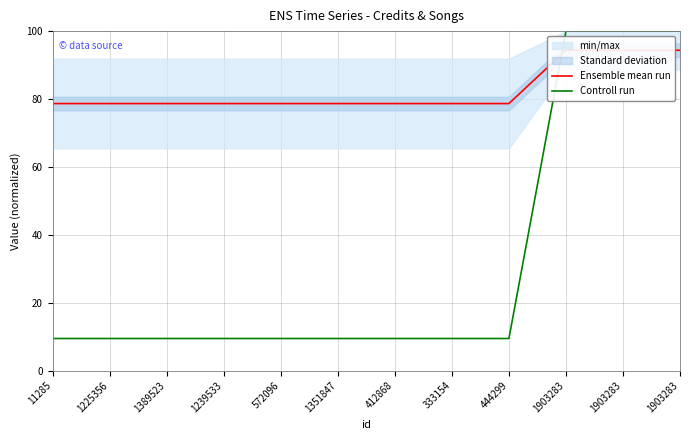

Reading left to right, transcribe all the data shown in this chart.

Ensemble mean run: 11285=78.7	1225356=78.7	1389523=78.7	1239533=78.7	572096=78.7	1351847=78.7	412868=78.7	333154=78.7	444299=78.7	1903283=94.4	1903283=94.4	1903283=94.4
Controll run: 11285=9.5	1225356=9.5	1389523=9.5	1239533=9.5	572096=9.5	1351847=9.5	412868=9.5	333154=9.5	444299=9.5	1903283=100.0	1903283=100.0	1903283=100.0